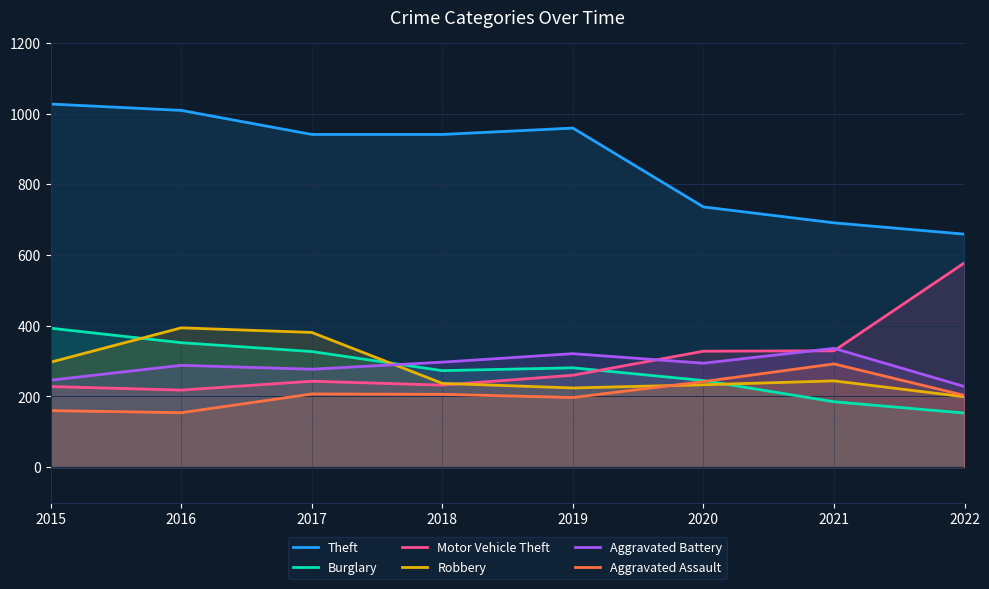

What is the lowest value of the Robbery series?

199